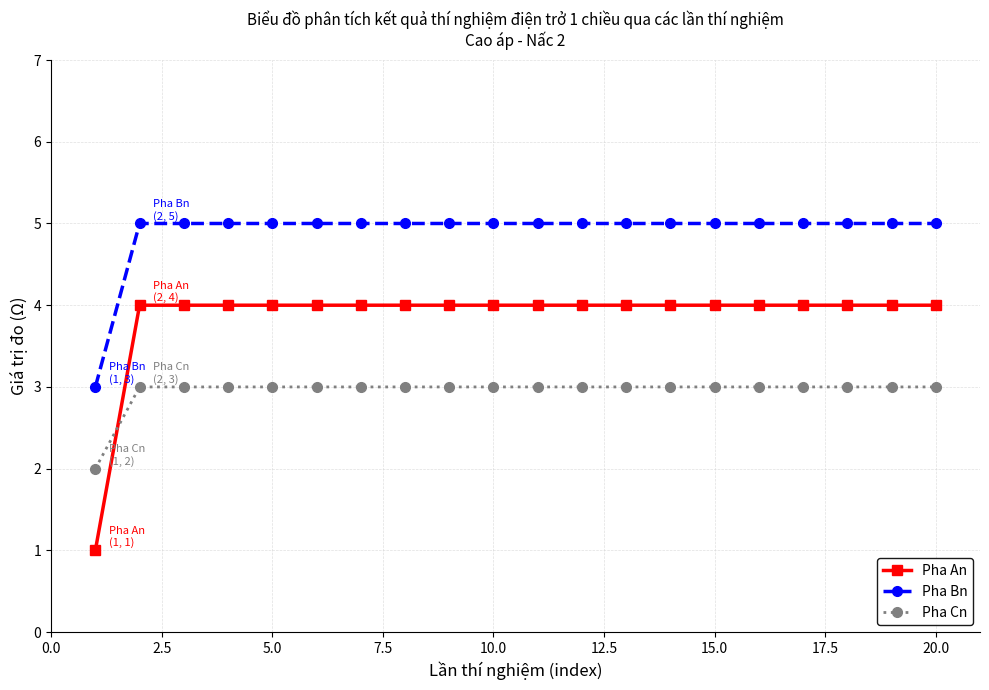

What is the difference between the maximum and minimum values in the Pha An series?

3